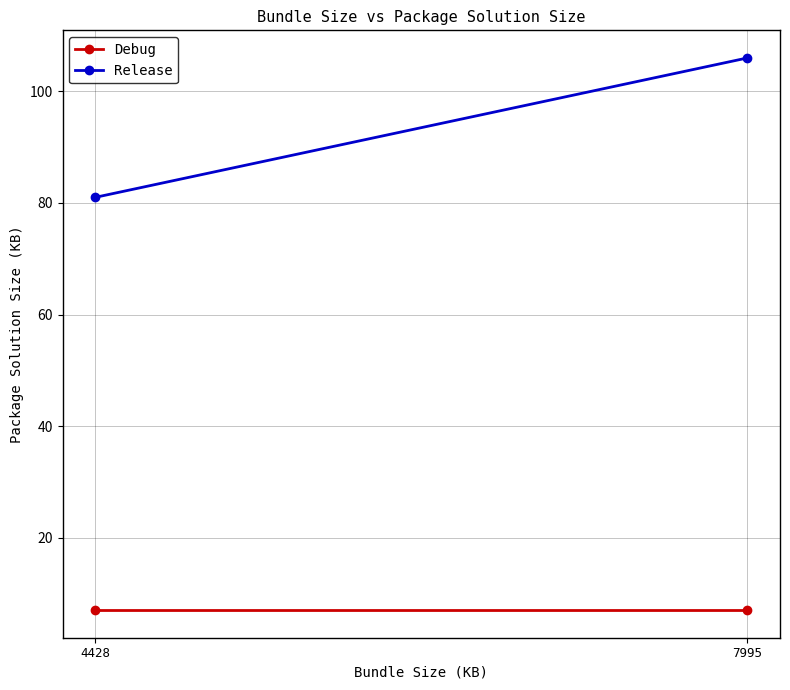

What is the sum of the Debug values at 7995 and 4428?

14